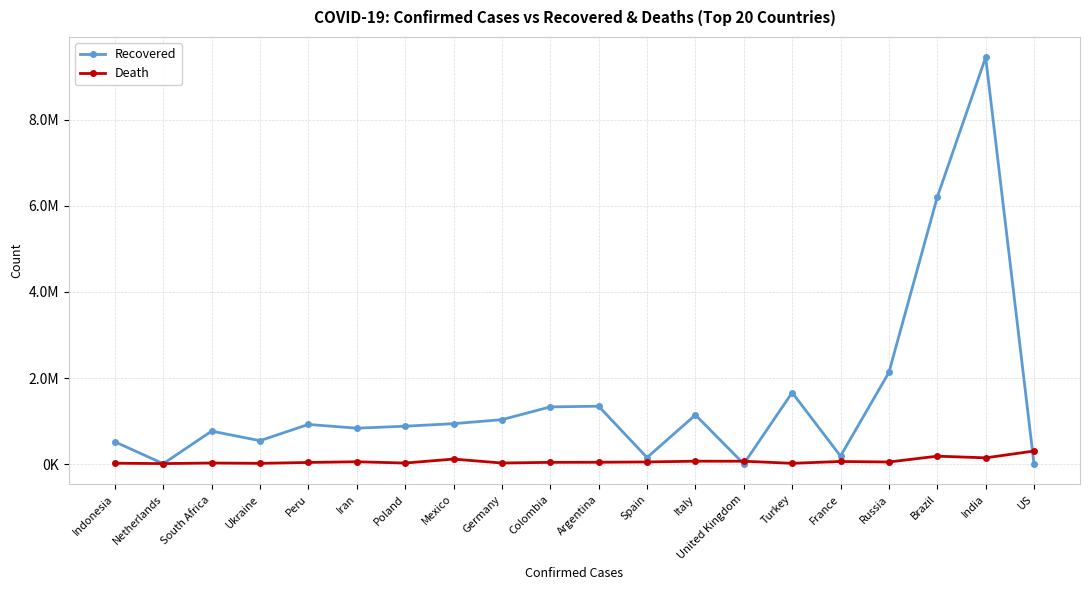

What are all the series names shown in the legend?

Recovered, Death